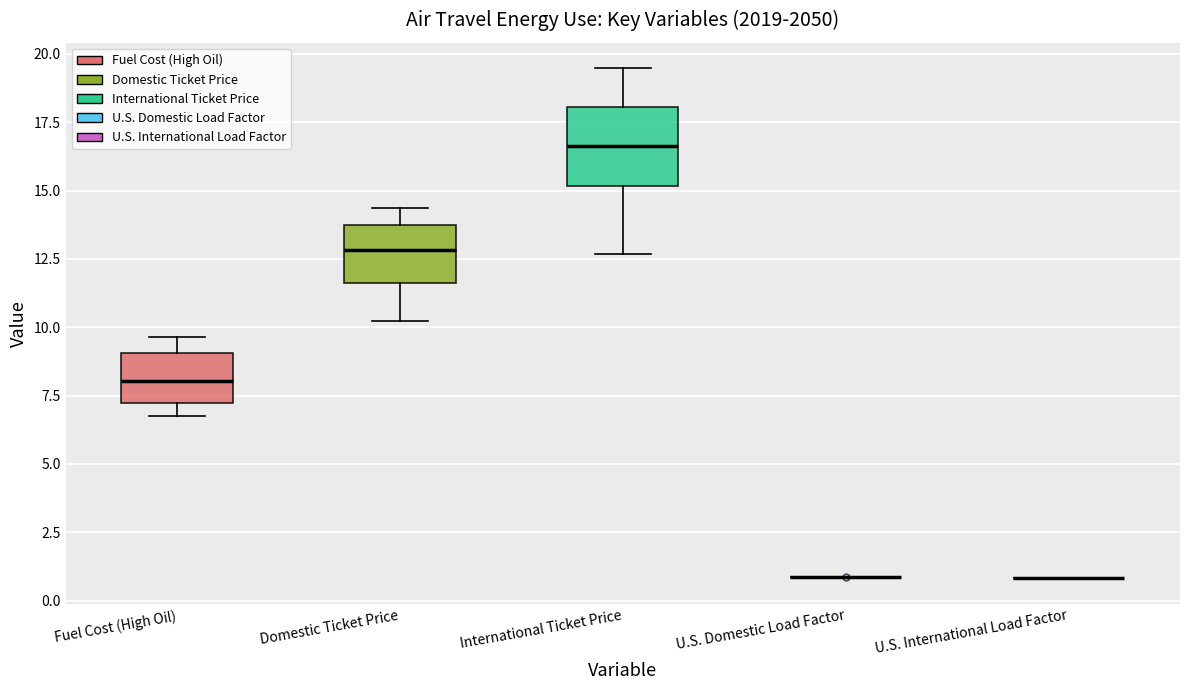

Reading left to right, transcribe this box plot: for each box, give where its median line is, the range the box spans, and where its two whiskers end, as read against the y-axis. The values are not printed on the chart, so give them approximately, as read against the axis.

Fuel Cost (High Oil): median 8.0, box 7.0 to 9.0, whiskers 7.0 (just below the box's lower edge) to 9.5
Domestic Ticket Price: median 13.0, box 11.5 to 13.5, whiskers 10.0 to 14.5
International Ticket Price: median 16.5, box 15.0 to 18.0, whiskers 12.5 to 19.5
U.S. Domestic Load Factor: box collapsed to a line at 1.0, whiskers 1.0 to 1.0
U.S. International Load Factor: box collapsed to a line at 1.0, whiskers 1.0 to 1.0